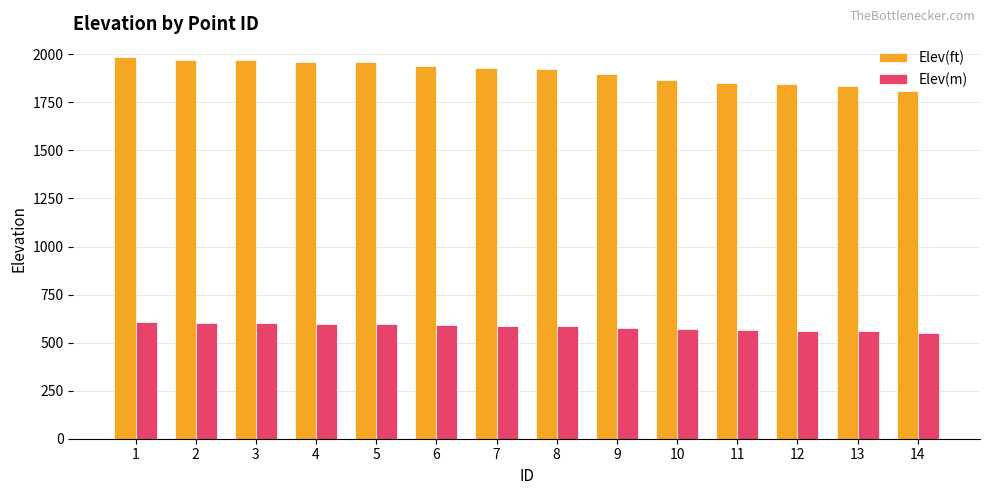

What is the average value of the Elev(m) series?

582.1